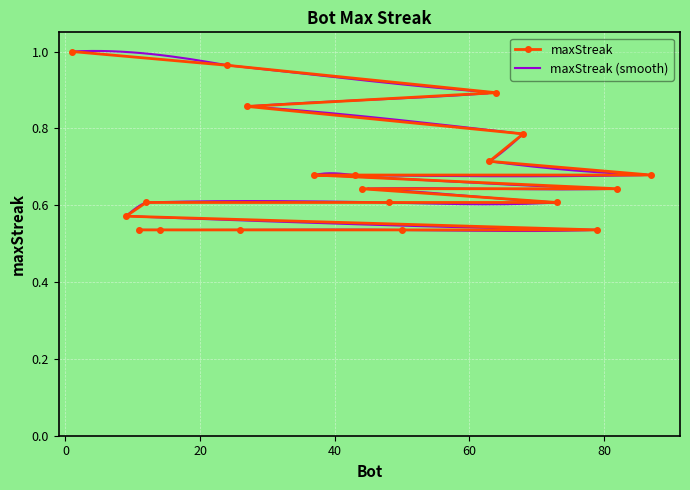

Reading left to right, extract all data points from this chart.

1=1.0	24=1.0	64=0.9	27=0.9	68=0.8	63=0.7	87=0.7	43=0.7	37=0.7	82=0.6	44=0.6	73=0.6	48=0.6	12=0.6	9=0.6	79=0.5	50=0.5	26=0.5	14=0.5	11=0.5